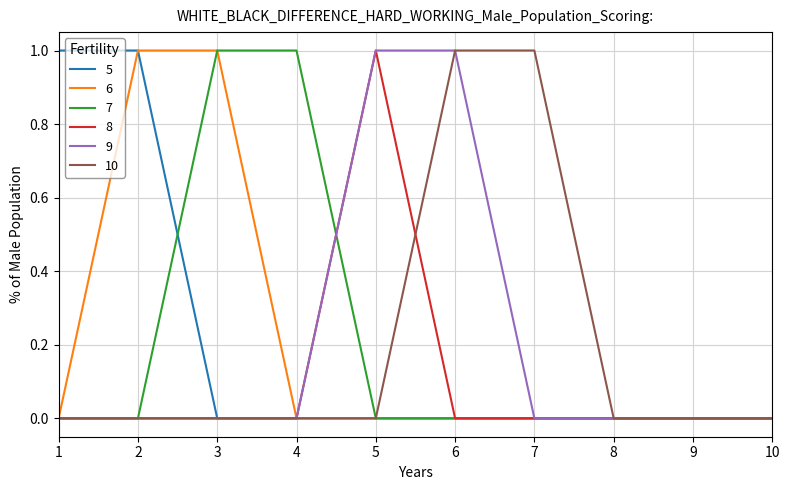

What are all the series names shown in the legend?

5, 6, 7, 8, 9, 10